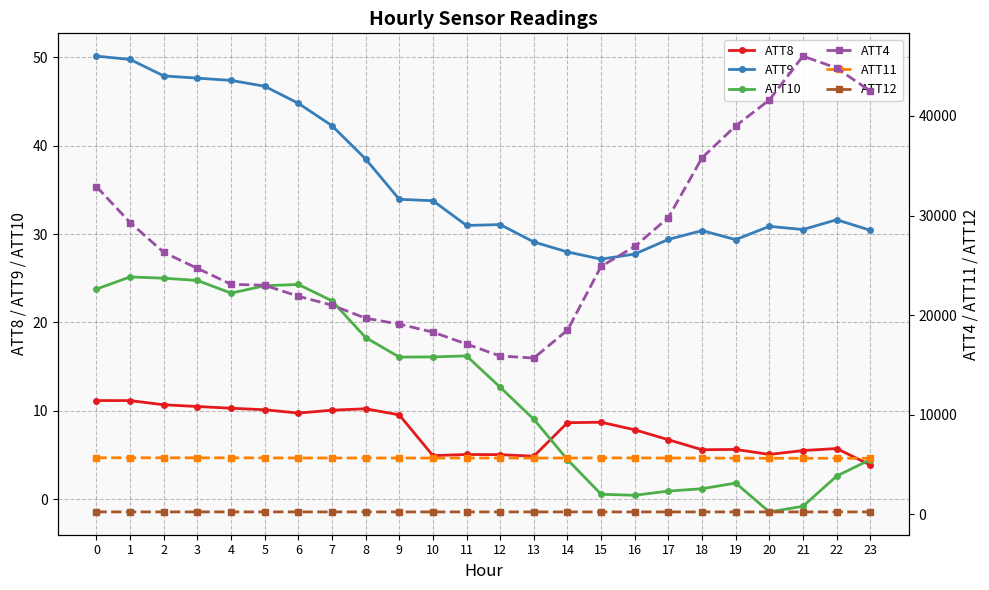

Reading left to right, extract all data points from this chart.

ATT8: 0=11.1	1=11.1	2=10.7	3=10.5	4=10.3	5=10.1	6=9.7	7=10.1	8=10.2	9=9.5	10=4.9	11=5.0	12=5.0	13=4.8	14=8.6	15=8.7	16=7.8	17=6.7	18=5.6	19=5.6	20=5.0	21=5.5	22=5.7	23=3.9
ATT9: 0=50.1	1=49.8	2=47.9	3=47.7	4=47.4	5=46.7	6=44.8	7=42.3	8=38.5	9=33.9	10=33.8	11=31.0	12=31.1	13=29.1	14=28.0	15=27.2	16=27.7	17=29.4	18=30.4	19=29.4	20=30.9	21=30.5	22=31.6	23=30.4
ATT10: 0=23.8	1=25.1	2=25.0	3=24.7	4=23.3	5=24.1	6=24.3	7=22.4	8=18.3	9=16.1	10=16.1	11=16.2	12=12.7	13=9.0	14=4.5	15=0.5	16=0.4	17=0.9	18=1.2	19=1.8	20=-1.5	21=-0.8	22=2.6	23=4.5
ATT4: 0=32900.0	1=29300.0	2=26300.0	3=24700.0	4=23100.0	5=23000.0	6=21900.0	7=21000.0	8=19700.0	9=19100.0	10=18300.0	11=17100.0	12=15900.0	13=15700.0	14=18500.0	15=24900.0	16=26900.0	17=29800.0	18=35800.0	19=39000.0	20=41600.0	21=46000.0	22=44800.0	23=42500.0
ATT11: 0=5686.4	1=5688.5	2=5684.9	3=5682.4	4=5680.6	5=5675.4	6=5668.5	7=5665.2	8=5667.8	9=5665.9	10=5664.2	11=5664.8	12=5664.6	13=5662.1	14=5664.2	15=5672.2	16=5672.4	17=5664.1	18=5656.2	19=5649.0	20=5641.2	21=5640.7	22=5638.8	23=5636.9
ATT12: 0=256.8	1=256.9	2=256.8	3=256.5	4=256.3	5=256.1	6=255.9	7=255.8	8=255.7	9=255.5	10=255.0	11=255.0	12=254.8	13=254.5	14=254.2	15=254.1	16=254.0	17=253.9	18=253.8	19=253.7	20=253.8	21=253.9	22=253.8	23=254.0